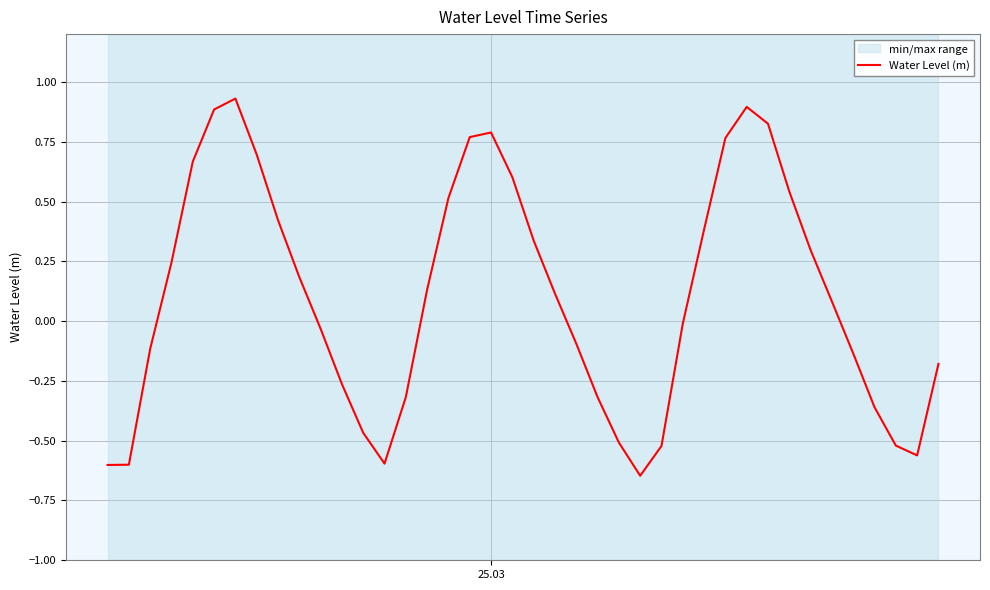

The value at 17 is 1.3. True or false?

False